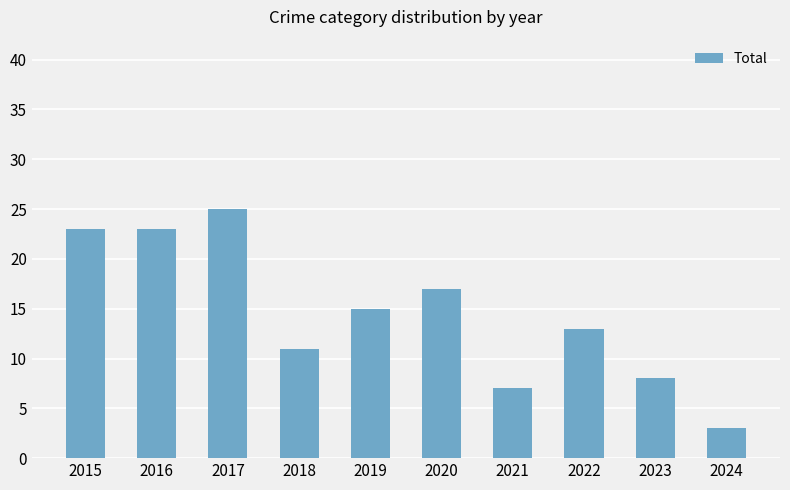

What is the difference between the values at 2018 and 2016?

12